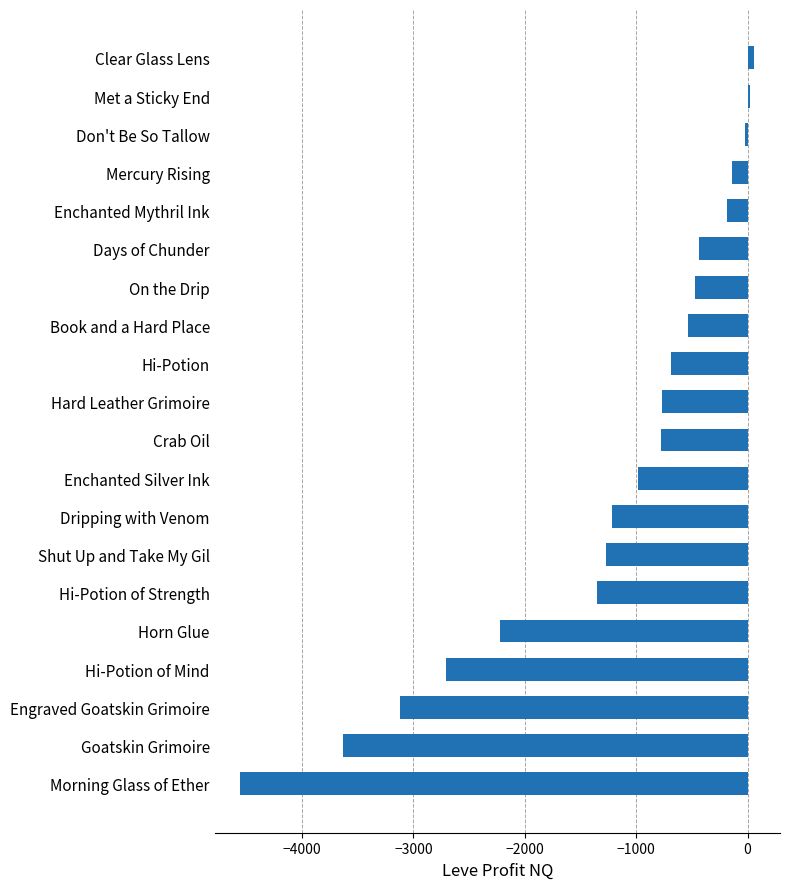

Does the chart contain any negative values?

Yes